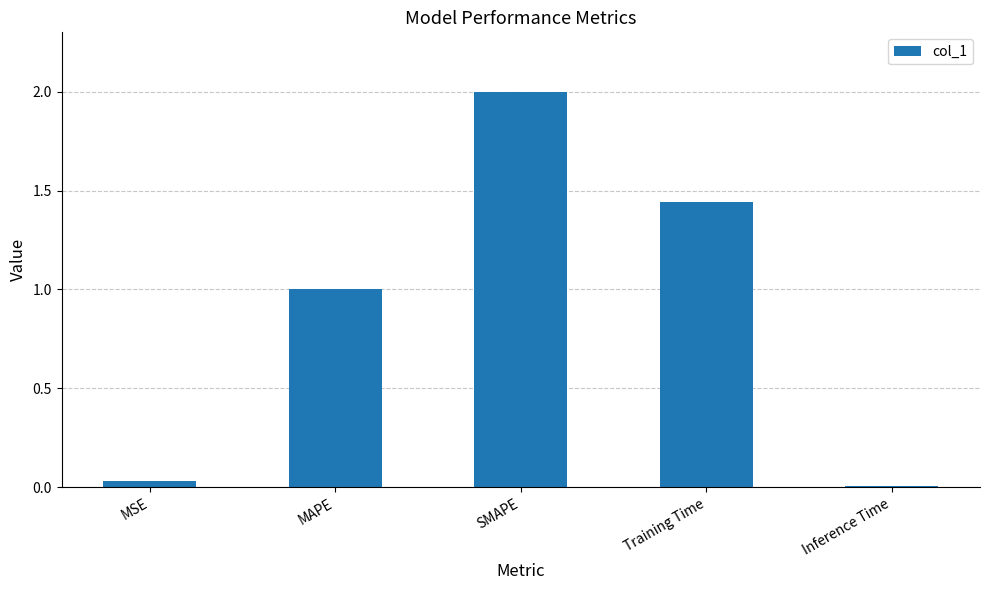

What is the maximum value shown in the chart?

2.0